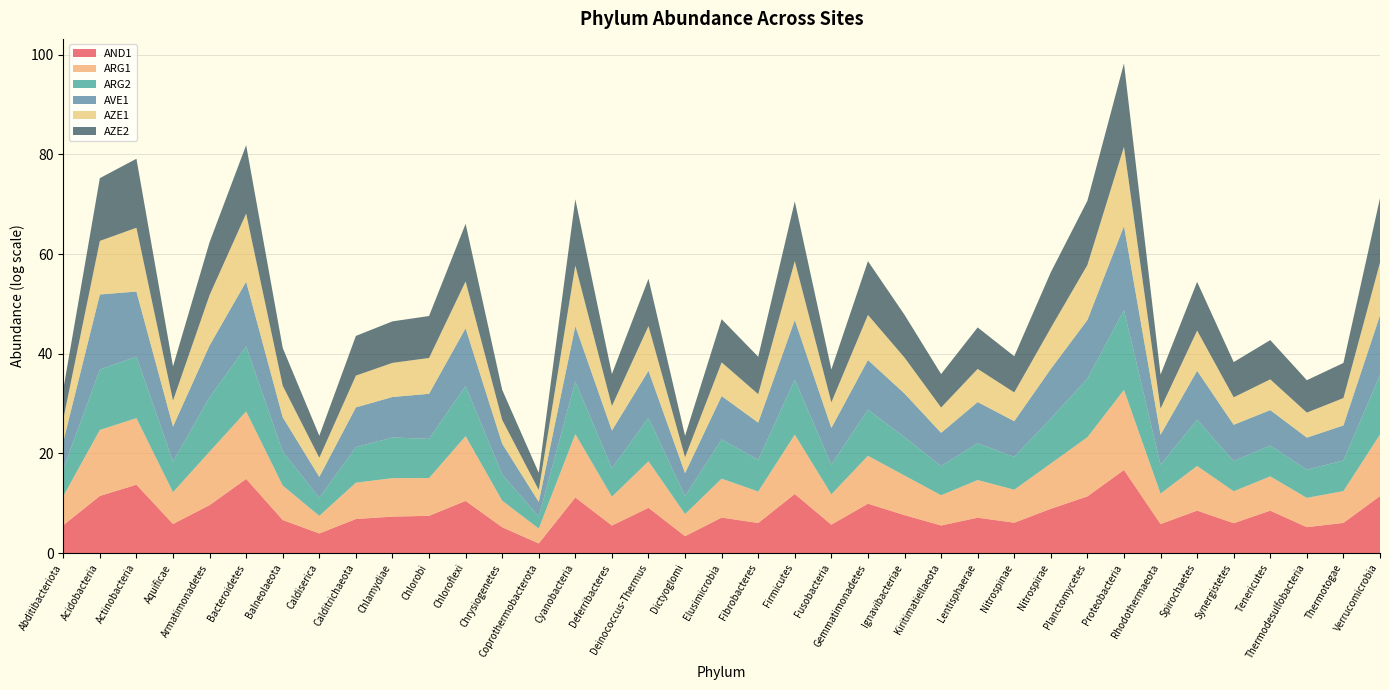

Reading left to right, list all the values displayed in this chart.

AND1: Abditibacteriota=272	Acidobacteria=96575	Actinobacteria=919766	Aquificae=348	Armatimonadetes=15340	Bacteroidetes=2929748	Balneolaeota=770	Caldiserica=51	Calditrichaeota=944	Chlamydiae=1528	Chlorobi=1797	Chloroflexi=35661	Chrysiogenetes=180	Coprothermobacterota=6	Cyanobacteria=71036	Deferribacteres=255	Deinococcus-Thermus=8921	Dictyoglomi=29	Elusimicrobia=1261	Fibrobacteres=424	Firmicutes=142522	Fusobacteria=303	Gemmatimonadetes=20468	Ignavibacteriae=2055	Kiritimatiellaeota=257	Lentisphaerae=1231	Nitrospinae=450	Nitrospirae=7358	Planctomycetes=87822	Proteobacteria=17665201	Rhodothermaeota=343	Spirochaetes=5080	Synergistetes=410	Tenericutes=5047	Thermodesulfobacteria=184	Thermotogae=432	Verrucomicrobia=94171
ARG1: Abditibacteriota=340	Acidobacteria=564119	Actinobacteria=628224	Aquificae=587	Armatimonadetes=45282	Bacteroidetes=762673	Balneolaeota=1004	Caldiserica=33	Calditrichaeota=1462	Chlamydiae=2240	Chlorobi=1937	Chloroflexi=439637	Chrysiogenetes=205	Coprothermobacterota=19	Cyanobacteria=335797	Deferribacteres=325	Deinococcus-Thermus=11344	Dictyoglomi=84	Elusimicrobia=2444	Fibrobacteres=553	Firmicutes=147660	Fusobacteria=439	Gemmatimonadetes=14832	Ignavibacteriae=2809	Kiritimatiellaeota=430	Lentisphaerae=1909	Nitrospinae=747	Nitrospirae=8757	Planctomycetes=144231	Proteobacteria=9476876	Rhodothermaeota=451	Spirochaetes=7789	Synergistetes=599	Tenericutes=970	Thermodesulfobacteria=353	Thermotogae=590	Verrucomicrobia=230865
ARG2: Abditibacteriota=233	Acidobacteria=181242	Actinobacteria=228822	Aquificae=472	Armatimonadetes=54511	Bacteroidetes=451134	Balneolaeota=905	Caldiserica=37	Calditrichaeota=1248	Chlamydiae=3510	Chlorobi=2602	Chloroflexi=23542	Chrysiogenetes=194	Coprothermobacterota=10	Cyanobacteria=37696	Deferribacteres=302	Deinococcus-Thermus=6010	Dictyoglomi=36	Elusimicrobia=2650	Fibrobacteres=574	Firmicutes=61573	Fusobacteria=381	Gemmatimonadetes=10254	Ignavibacteriae=2235	Kiritimatiellaeota=349	Lentisphaerae=1587	Nitrospinae=722	Nitrospirae=8350	Planctomycetes=124940	Proteobacteria=9035949	Rhodothermaeota=324	Spirochaetes=10672	Synergistetes=424	Tenericutes=487	Thermodesulfobacteria=285	Thermotogae=459	Verrucomicrobia=152074
AVE1: Abditibacteriota=241	Acidobacteria=3507807	Actinobacteria=466237	Aquificae=1114	Armatimonadetes=33417	Bacteroidetes=447222	Balneolaeota=983	Caldiserica=65	Calditrichaeota=2908	Chlamydiae=3360	Chlorobi=8431	Chloroflexi=106780	Chrysiogenetes=476	Coprothermobacterota=18	Cyanobacteria=68019	Deferribacteres=1905	Deinococcus-Thermus=12937	Dictyoglomi=99	Elusimicrobia=6002	Fibrobacteres=1744	Firmicutes=160478	Fusobacteria=1584	Gemmatimonadetes=21489	Ignavibacteriae=6267	Kiritimatiellaeota=783	Lentisphaerae=3928	Nitrospinae=1292	Nitrospirae=20927	Planctomycetes=130966	Proteobacteria=20902674	Rhodothermaeota=409	Spirochaetes=18358	Synergistetes=1462	Tenericutes=1218	Thermodesulfobacteria=620	Thermotogae=1141	Verrucomicrobia=160059
AZE1: Abditibacteriota=88	Acidobacteria=46260	Actinobacteria=363455	Aquificae=180	Armatimonadetes=24123	Bacteroidetes=854493	Balneolaeota=556	Caldiserica=45	Calditrichaeota=583	Chlamydiae=936	Chlorobi=1323	Chloroflexi=12074	Chrysiogenetes=117	Coprothermobacterota=10	Cyanobacteria=190441	Deferribacteres=135	Deinococcus-Thermus=7735	Dictyoglomi=23	Elusimicrobia=851	Fibrobacteres=302	Firmicutes=134824	Fusobacteria=169	Gemmatimonadetes=8531	Ignavibacteriae=1352	Kiritimatiellaeota=159	Lentisphaerae=768	Nitrospinae=320	Nitrospirae=3734	Planctomycetes=61467	Proteobacteria=7999856	Rhodothermaeota=187	Spirochaetes=3189	Synergistetes=246	Tenericutes=475	Thermodesulfobacteria=150	Thermotogae=242	Verrucomicrobia=39051
AZE2: Abditibacteriota=395	Acidobacteria=293074	Actinobacteria=1025615	Aquificae=947	Armatimonadetes=40816	Bacteroidetes=912437	Balneolaeota=1963	Caldiserica=82	Calditrichaeota=2882	Chlamydiae=4135	Chlorobi=4520	Chloroflexi=104160	Chrysiogenetes=415	Coprothermobacterota=30	Cyanobacteria=577639	Deferribacteres=622	Deinococcus-Thermus=13242	Dictyoglomi=73	Elusimicrobia=5779	Fibrobacteres=1810	Firmicutes=156143	Fusobacteria=735	Gemmatimonadetes=48364	Ignavibacteriae=5331	Kiritimatiellaeota=823	Lentisphaerae=4098	Nitrospinae=1418	Nitrospirae=70983	Planctomycetes=393427	Proteobacteria=18520249	Rhodothermaeota=927	Spirochaetes=17526	Synergistetes=1170	Tenericutes=2635	Thermodesulfobacteria=666	Thermotogae=1141	Verrucomicrobia=409170